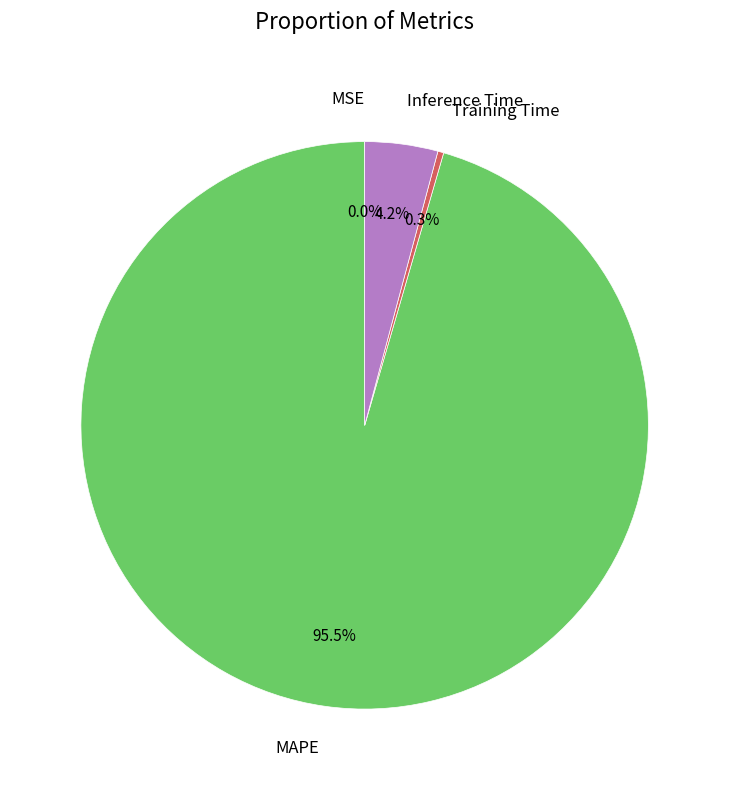

Combined, what portion of the pie is MAPE and Training Time?

95.8%